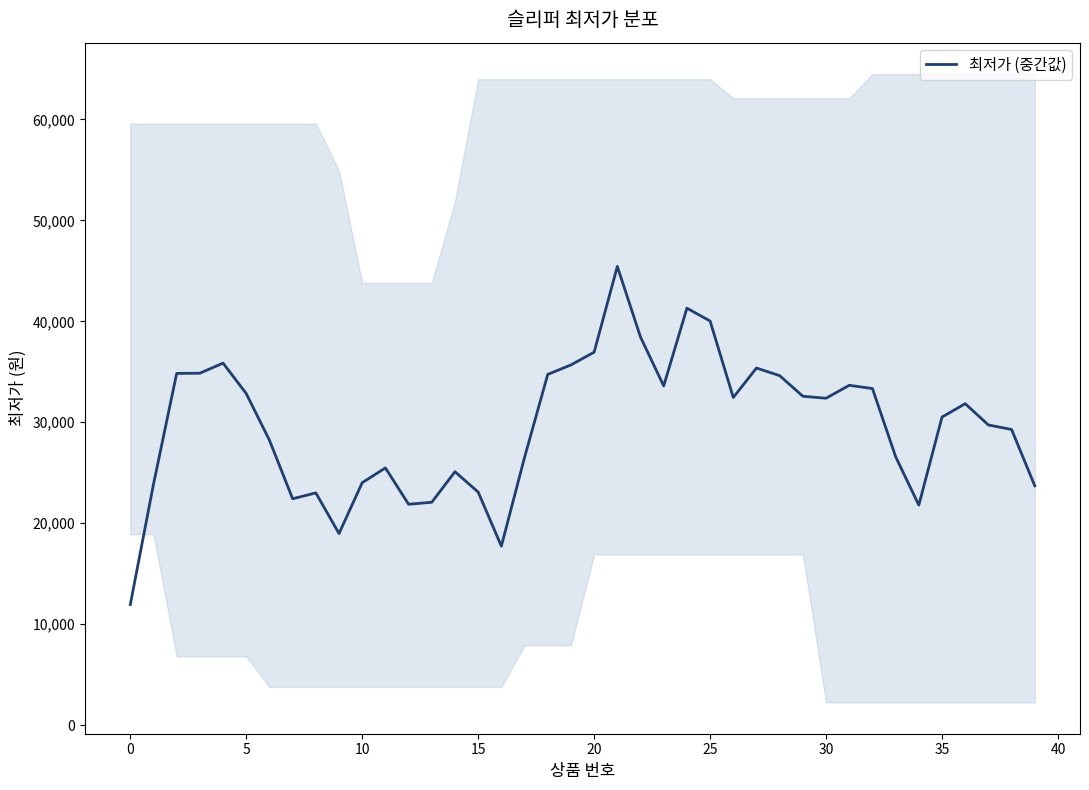

What is the value of the 38th point from the left?

29732